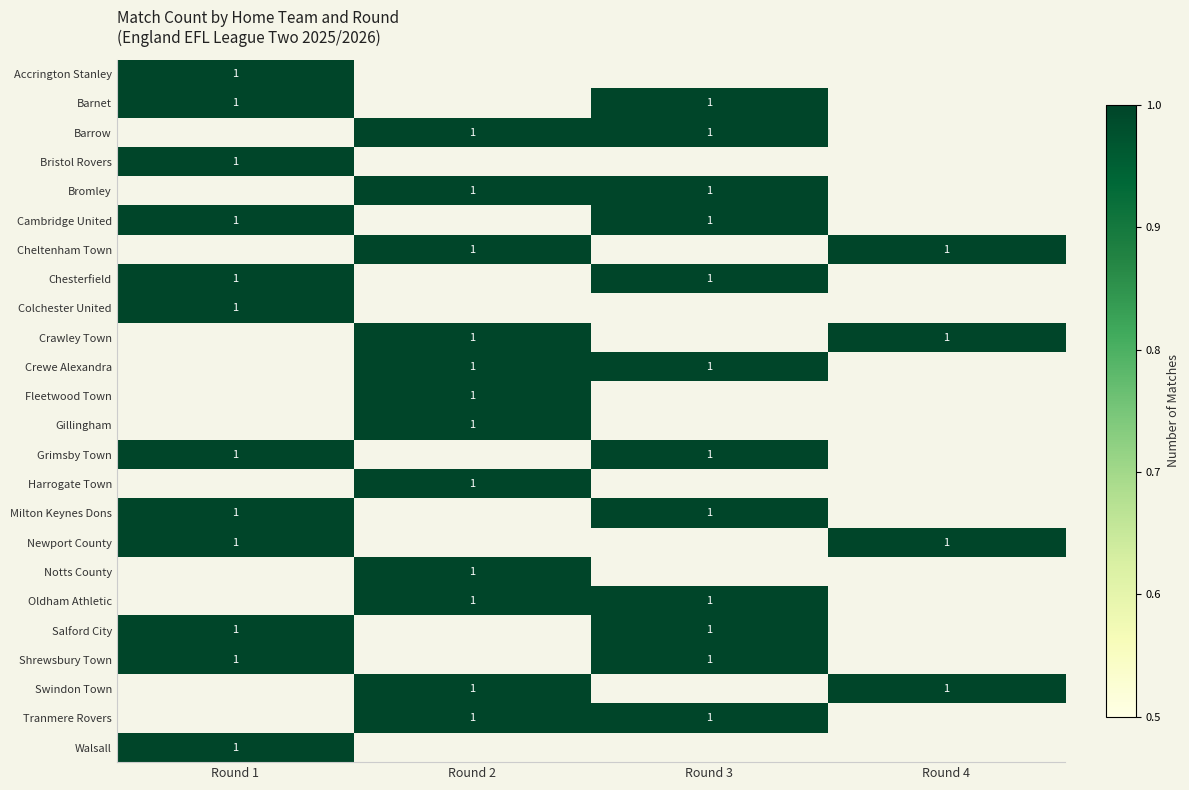

True or false: Oldham Athletic has a value of 0 at Round 3.

False